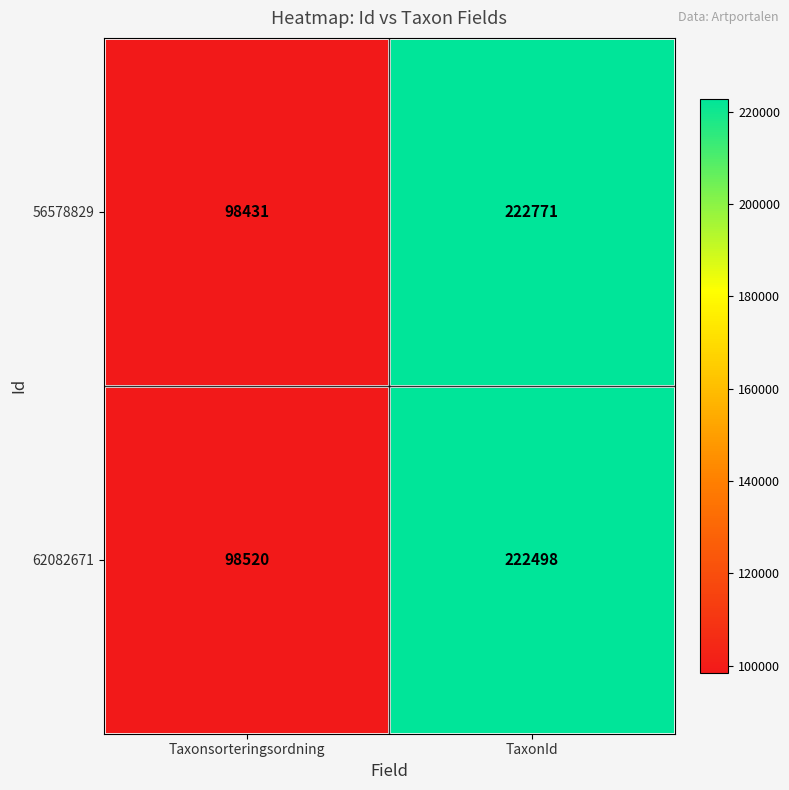

What is the maximum value for 62082671?

222498